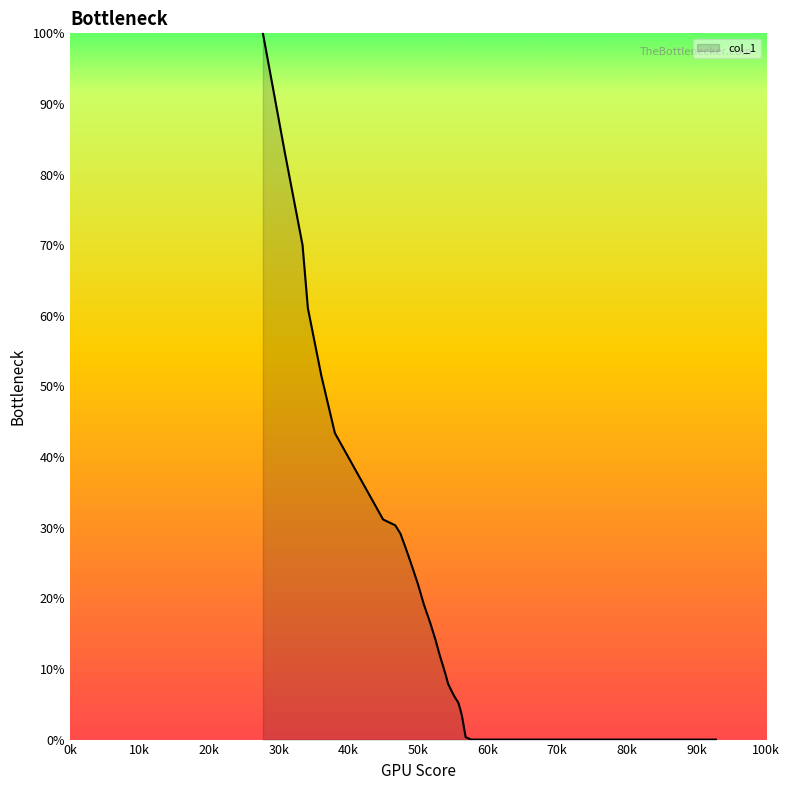

What is the greatest value displayed?

100.0